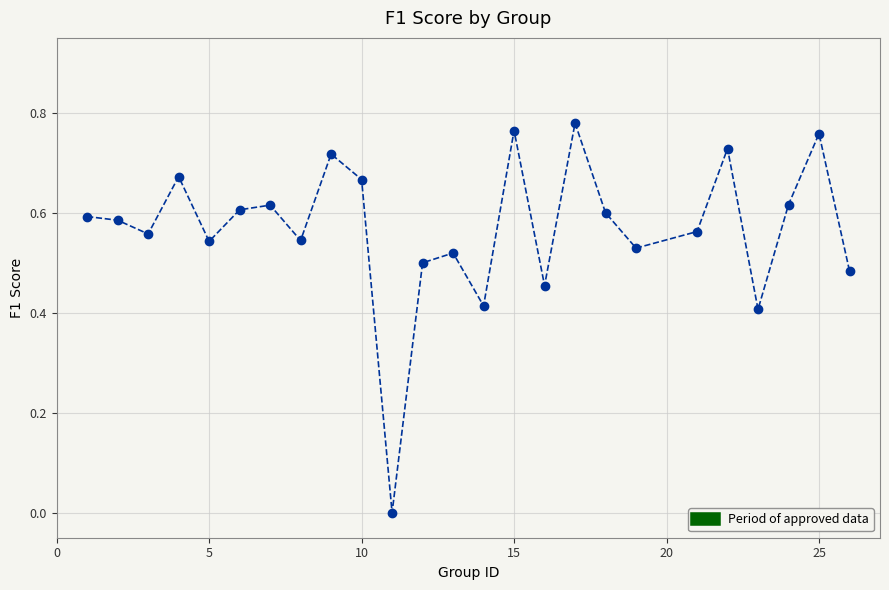

How many interior local valleys (lower than both neighbors) does the data have?

8